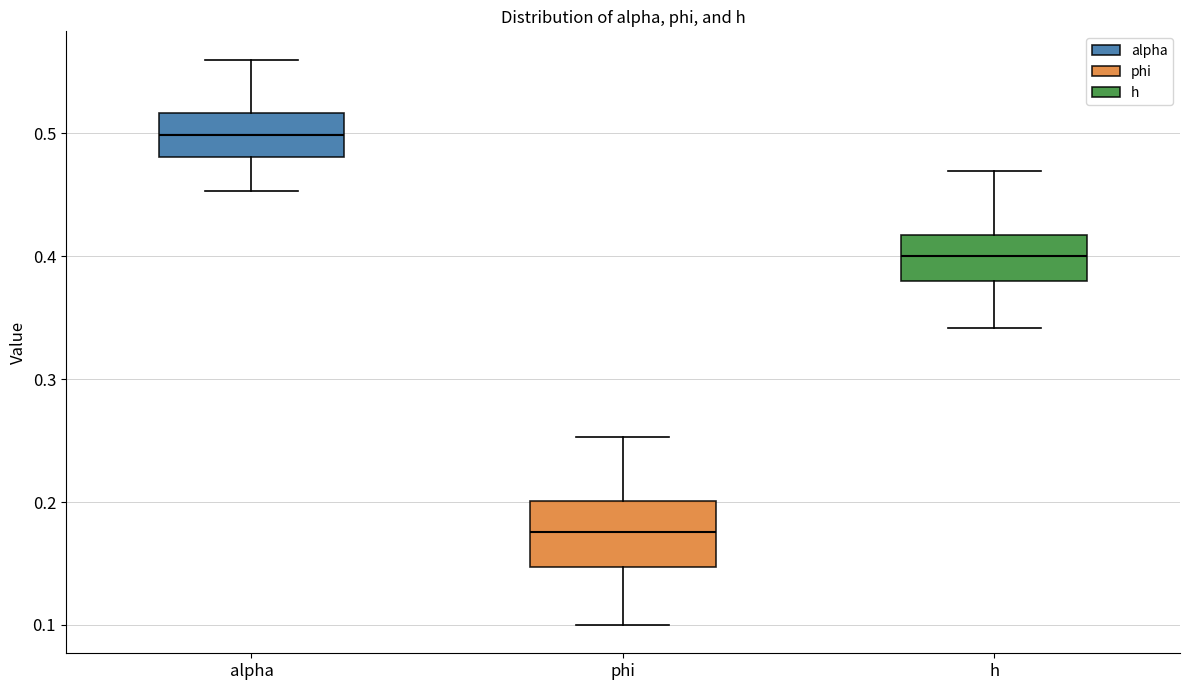

Which box's median line is the highest?

alpha